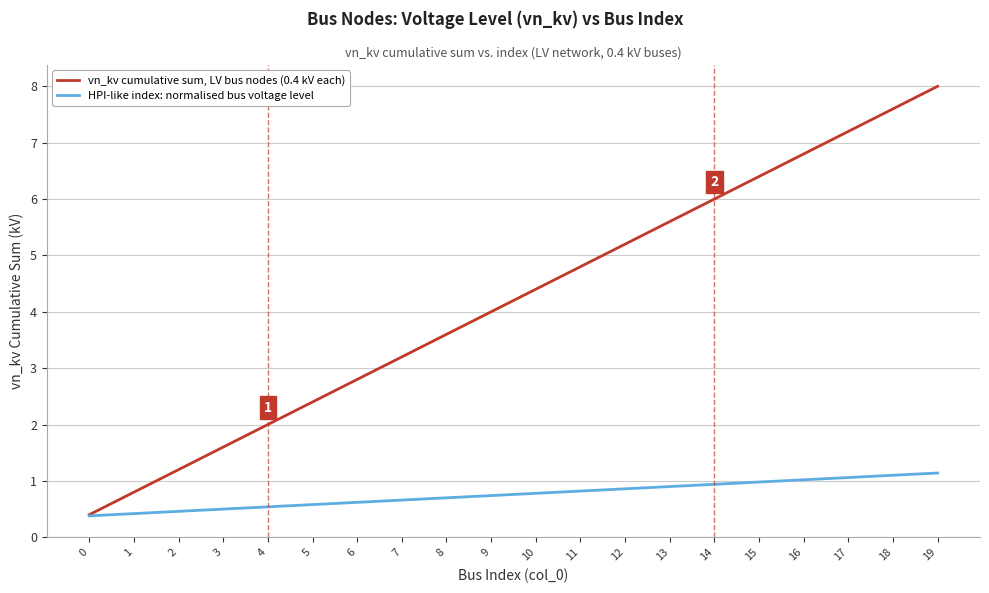

Which series has the largest total across all categories?

vn_kv cumulative sum, LV bus nodes (0.4 kV each)